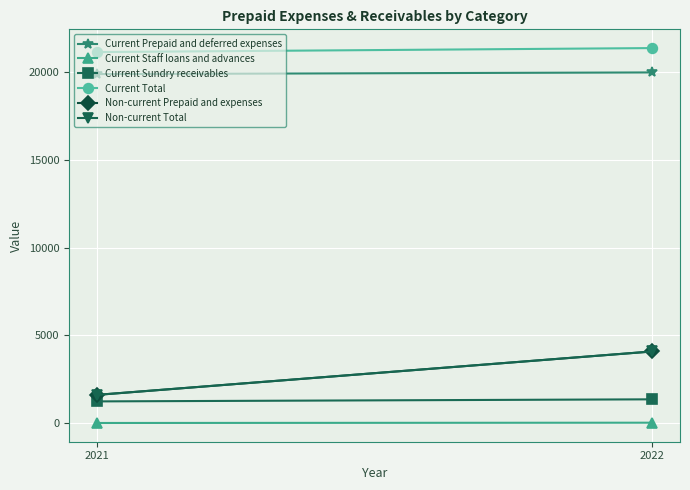

Is this an area chart (filled region under the line)?

No